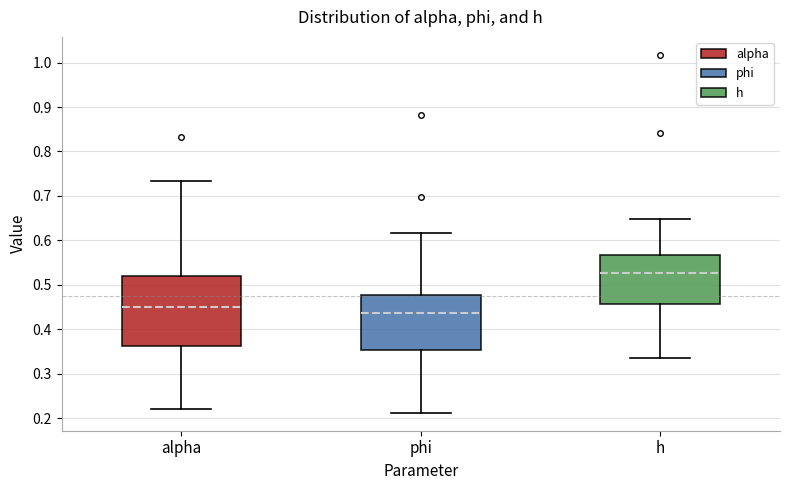

Reading left to right, transcribe this box plot: for each box, give where its median line is, the range the box spans, and where its two whiskers end, as read against the y-axis. The values are not printed on the chart, so give them approximately, as read against the axis.

alpha: median 0.45, box 0.36 to 0.52, whiskers 0.22 to 0.73
phi: median 0.44, box 0.35 to 0.48, whiskers 0.21 to 0.62
h: median 0.53, box 0.46 to 0.57, whiskers 0.34 to 0.65